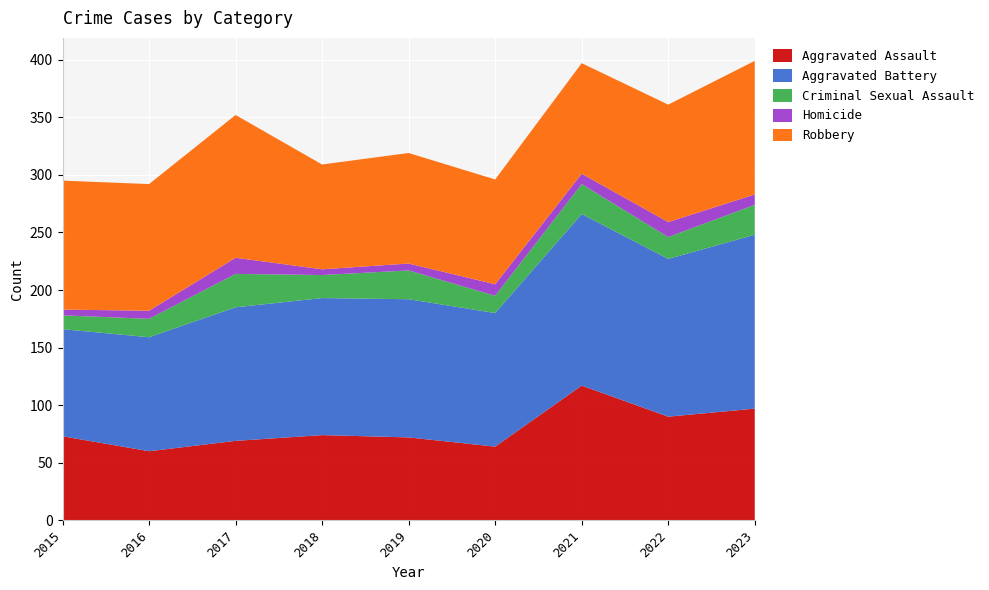

Reading left to right, transcribe all the data shown in this chart.

Aggravated Assault: 2015=73	2016=60	2017=69	2018=74	2019=72	2020=64	2021=117	2022=90	2023=97
Aggravated Battery: 2015=93	2016=99	2017=116	2018=119	2019=120	2020=116	2021=149	2022=137	2023=151
Criminal Sexual Assault: 2015=12	2016=16	2017=29	2018=20	2019=25	2020=15	2021=26	2022=19	2023=26
Homicide: 2015=5	2016=7	2017=14	2018=5	2019=6	2020=10	2021=9	2022=13	2023=9
Robbery: 2015=112	2016=110	2017=124	2018=91	2019=96	2020=91	2021=96	2022=102	2023=116